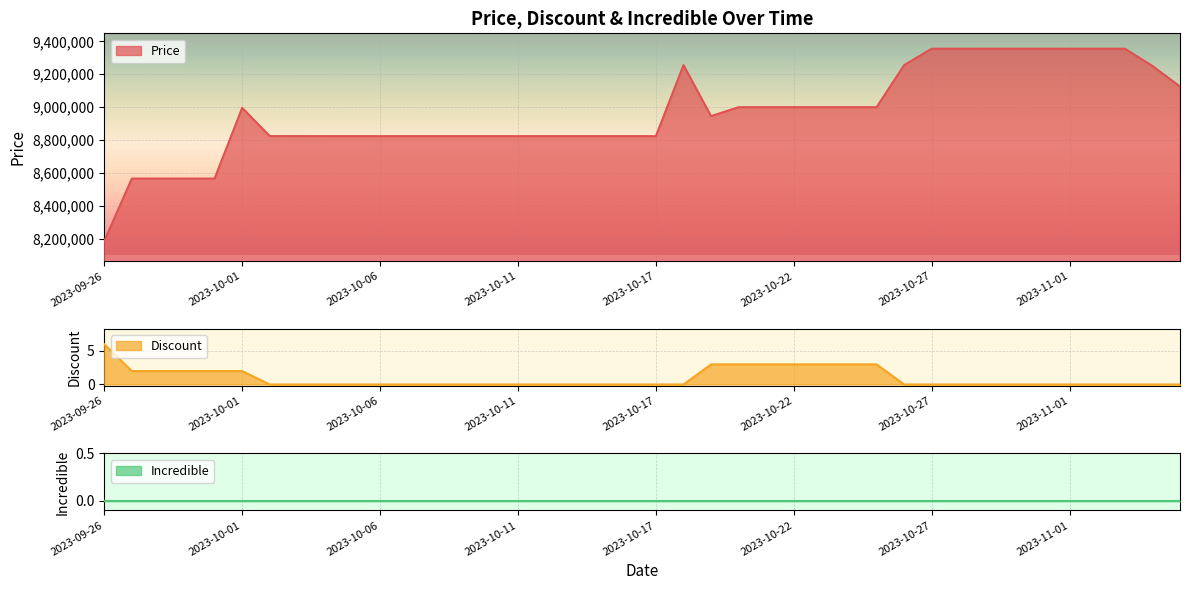

At 2023-10-22, list the series in order from largest to smallest.

Price, Discount